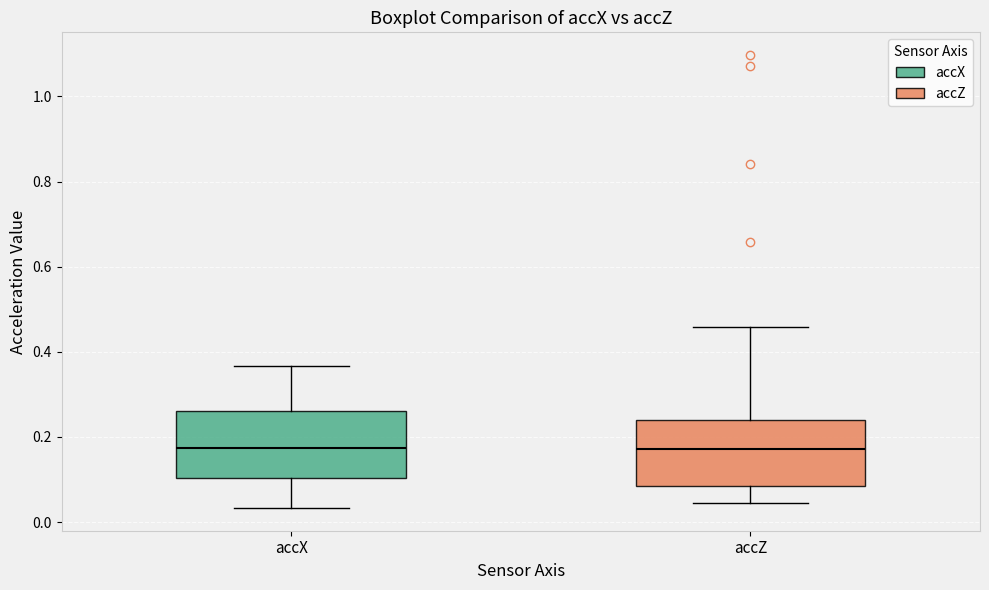

Where does the lower whisker of the box for accZ end on the y-axis? The values are not printed on the chart, so give them approximately, as read against the axis.

0.04